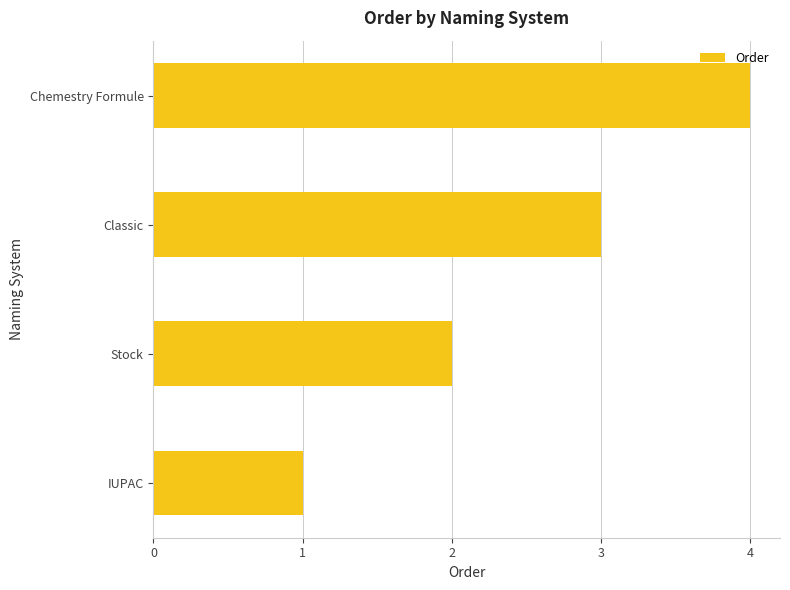

Rank the categories by value from highest to lowest.

Chemestry Formule, Classic, Stock, IUPAC